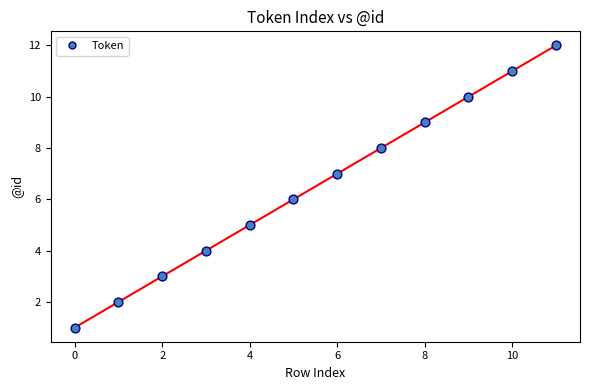

What is the range of Y values (max minus min)?

11